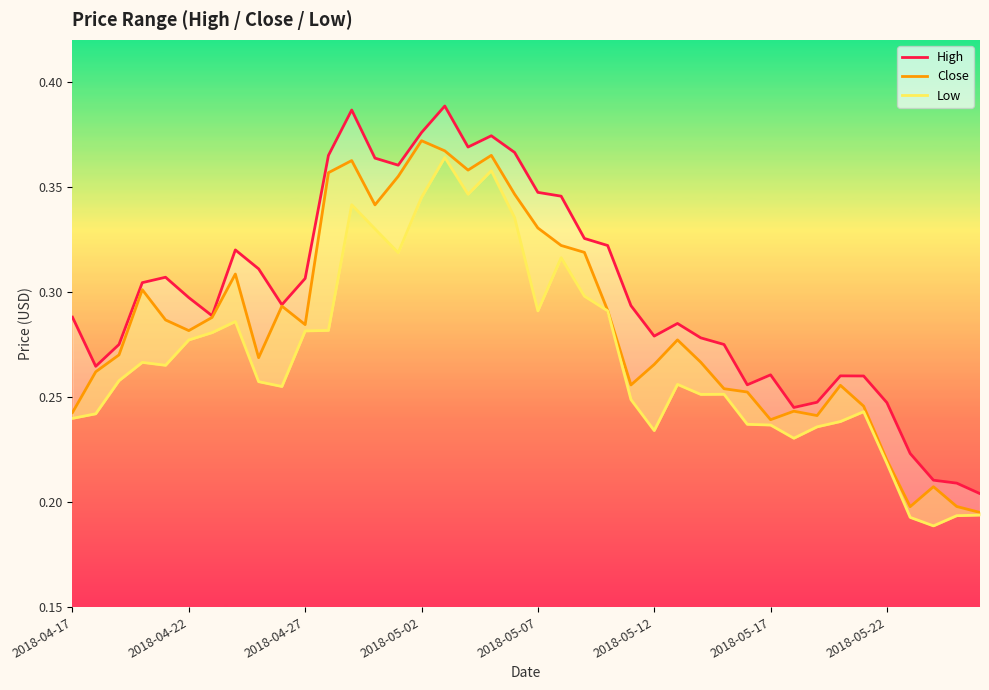

Does the chart display data point markers on the line(s)?

No